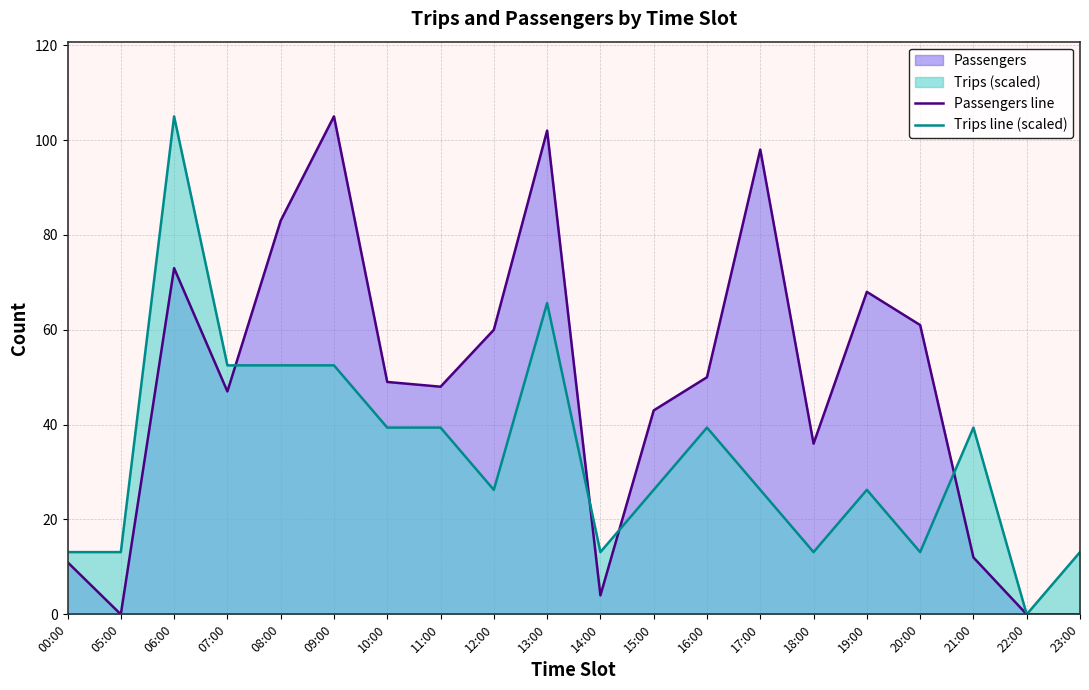

At which label does Trips line (scaled) reach its minimum?

22:00